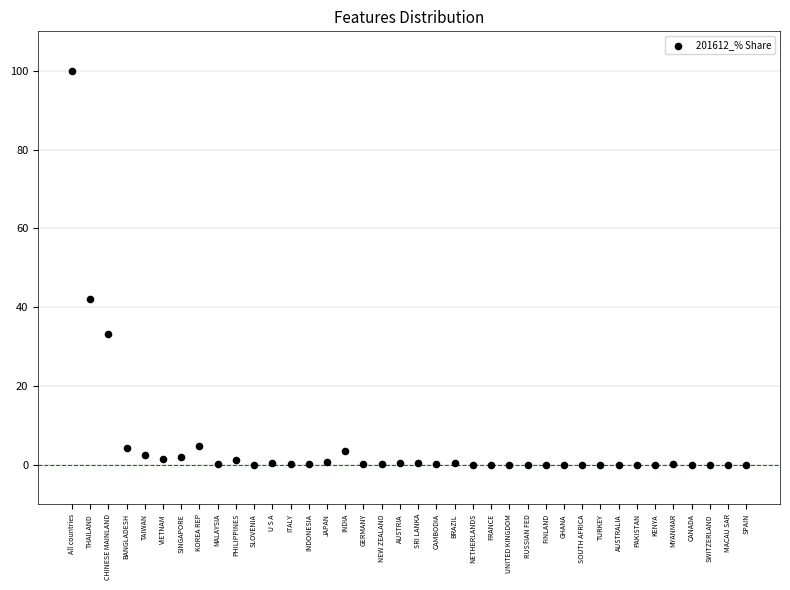

What is the range of Y values (max minus min)?

100.0